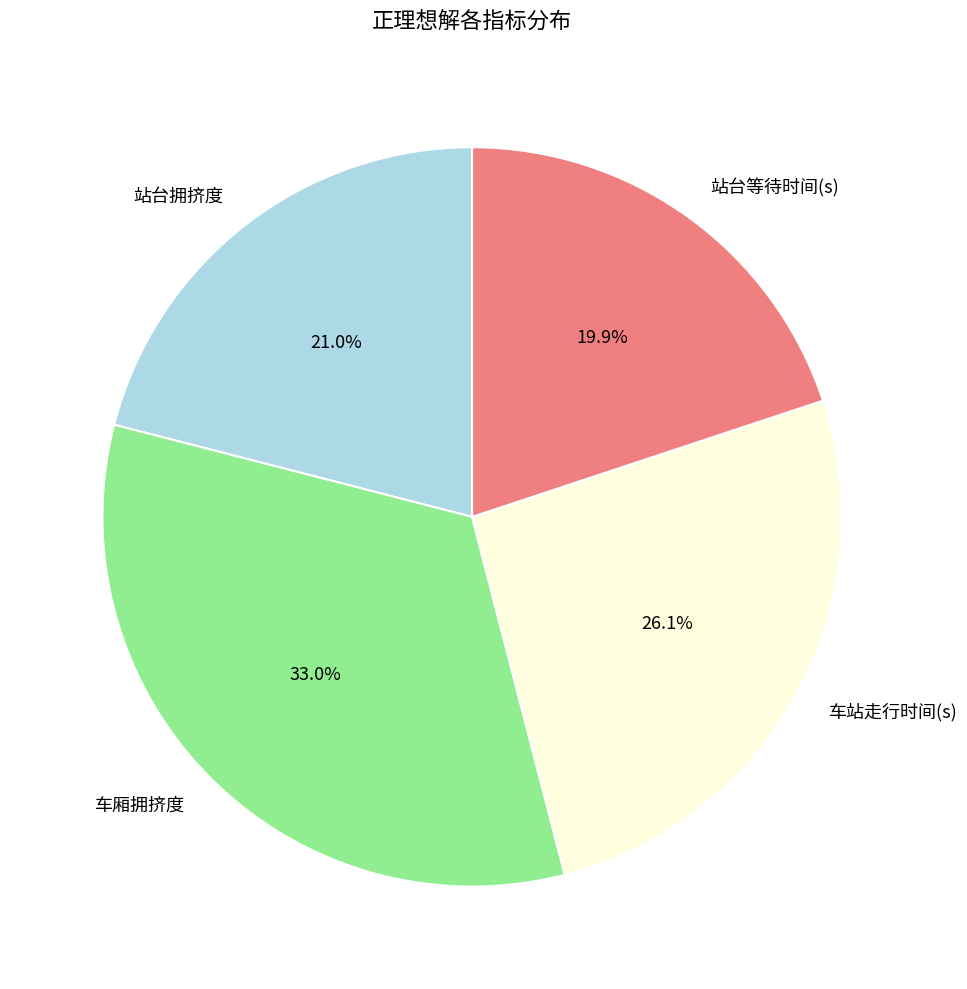

Does 站台拥挤度 account for over 50% of the chart?

No